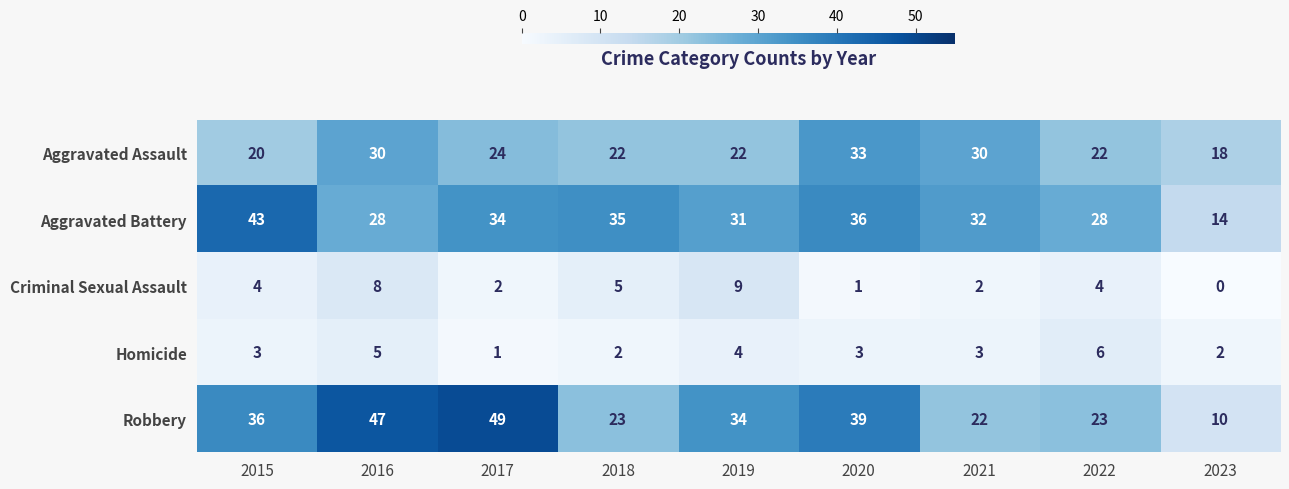

At which label is Robbery closest to 29?

2019